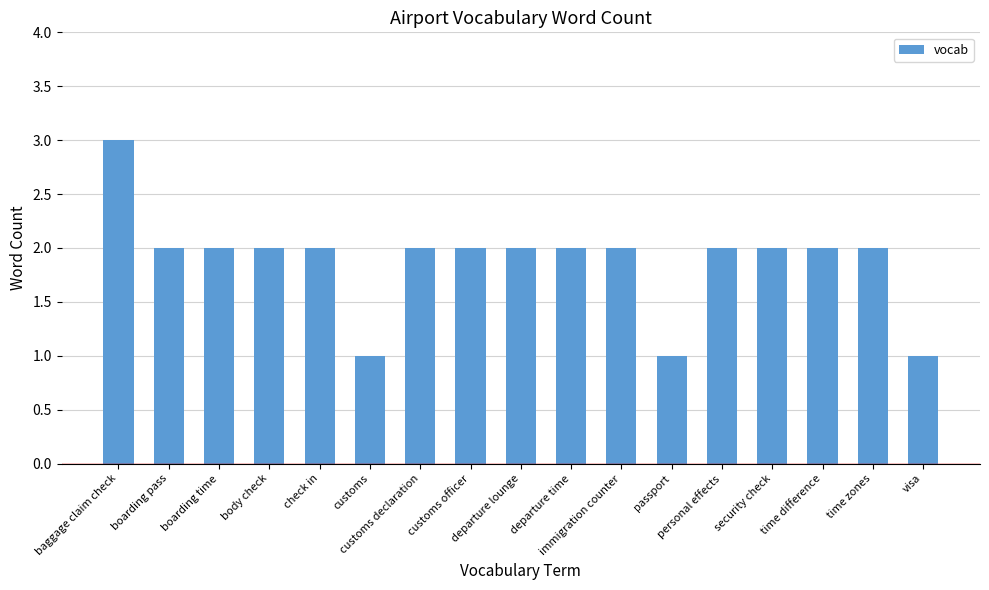

Which has a higher value, passport or boarding pass?

boarding pass